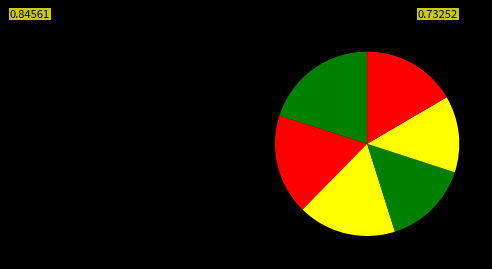

How many segments does this pie chart have?

6